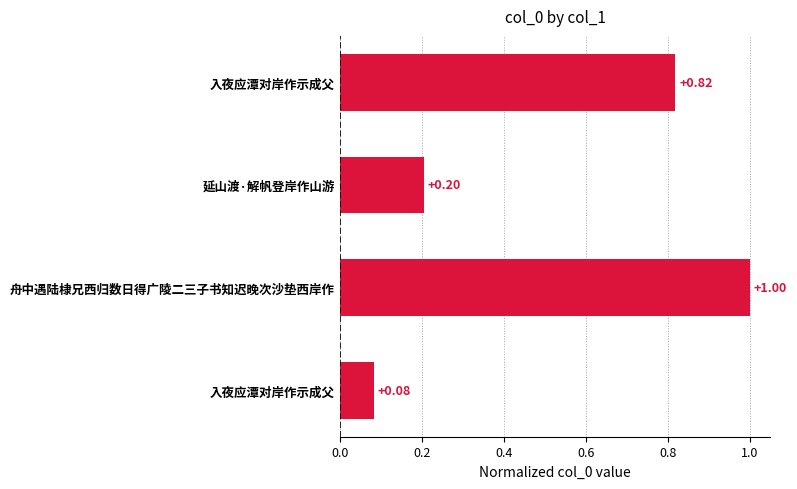

How many bars are there in total?

4